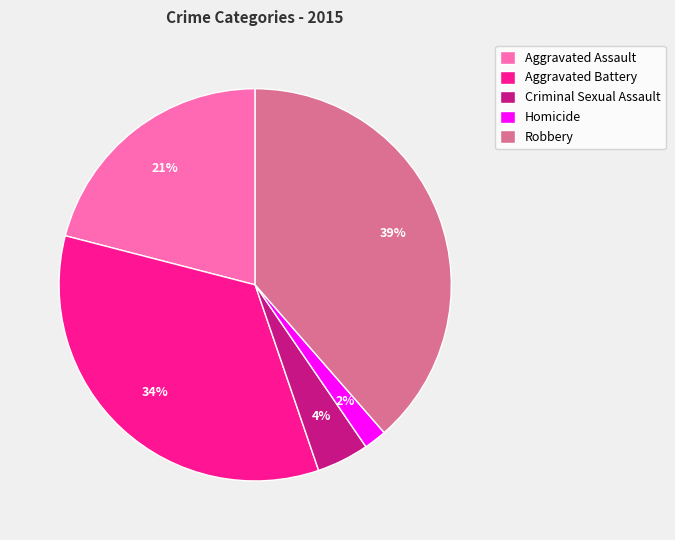

Which category has the smallest portion of the pie?

Homicide